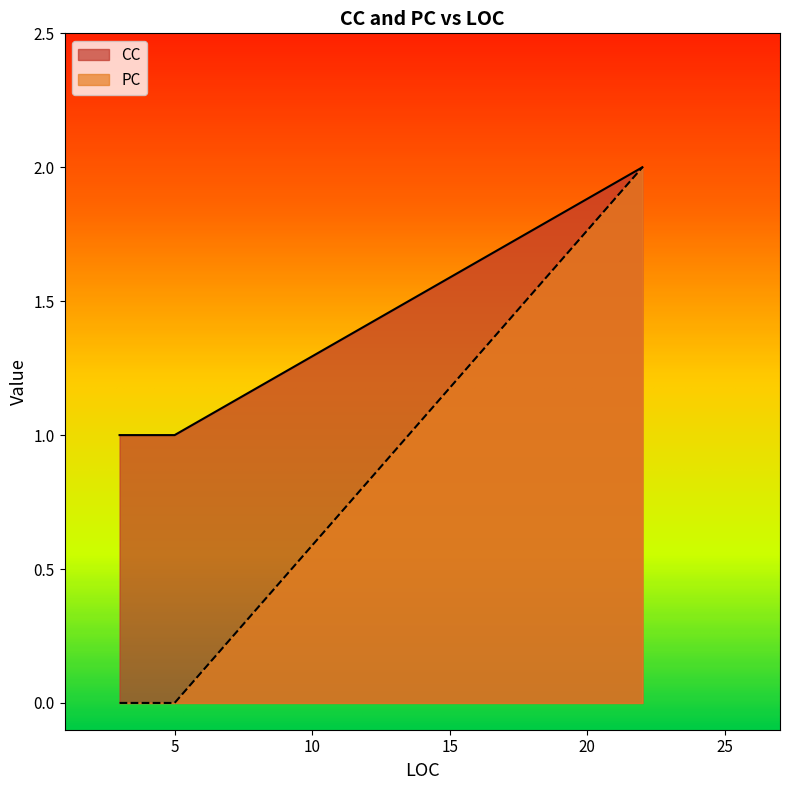

What is the sum of all CC values?

4